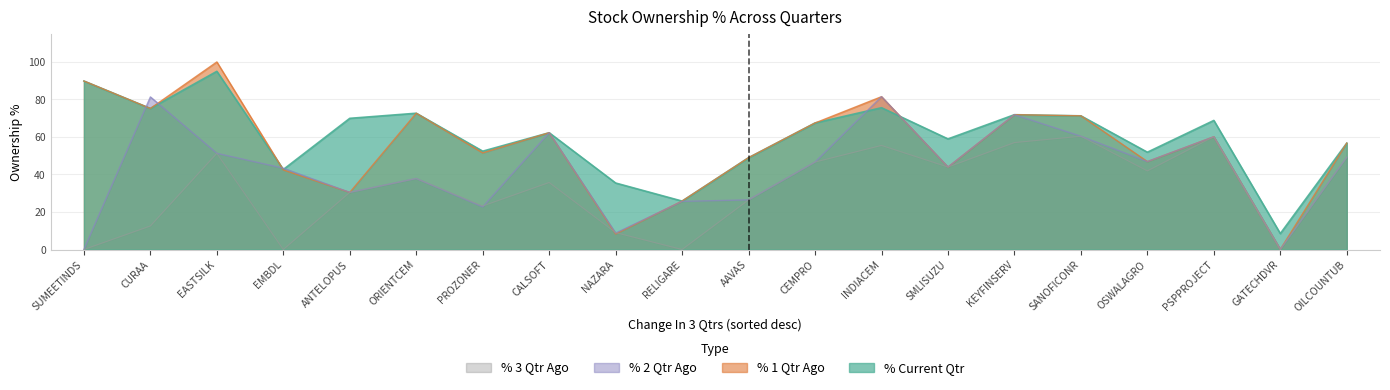

What are all the series names shown in the legend?

% 3 Qtr Ago, % 2 Qtr Ago, % 1 Qtr Ago, % Current Qtr